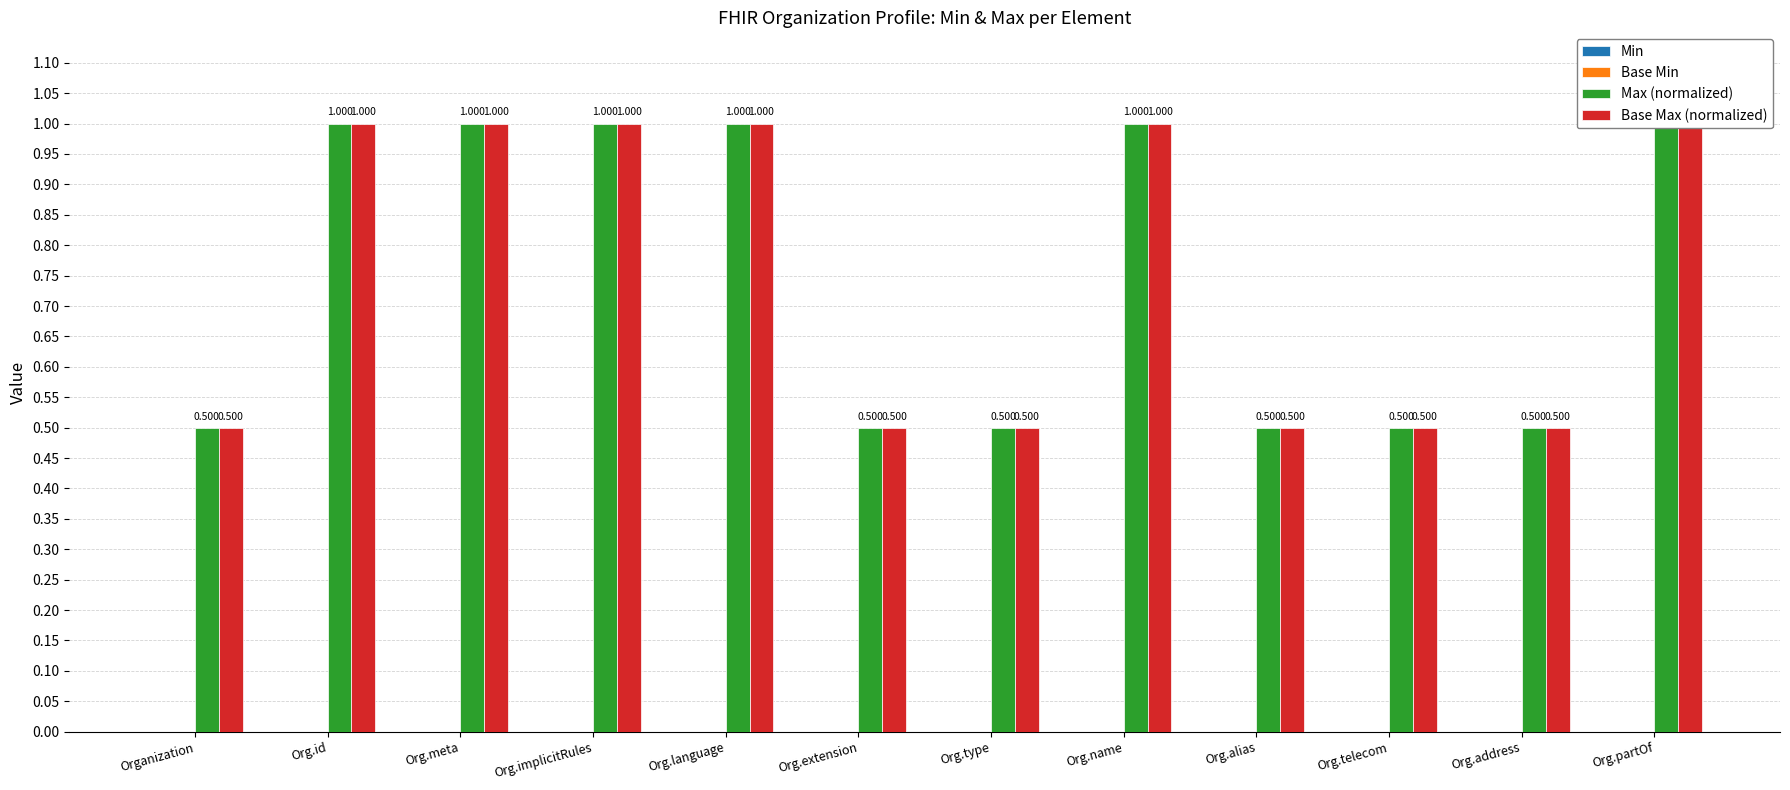

What are all the series names shown in the legend?

Min, Base Min, Max (normalized), Base Max (normalized)